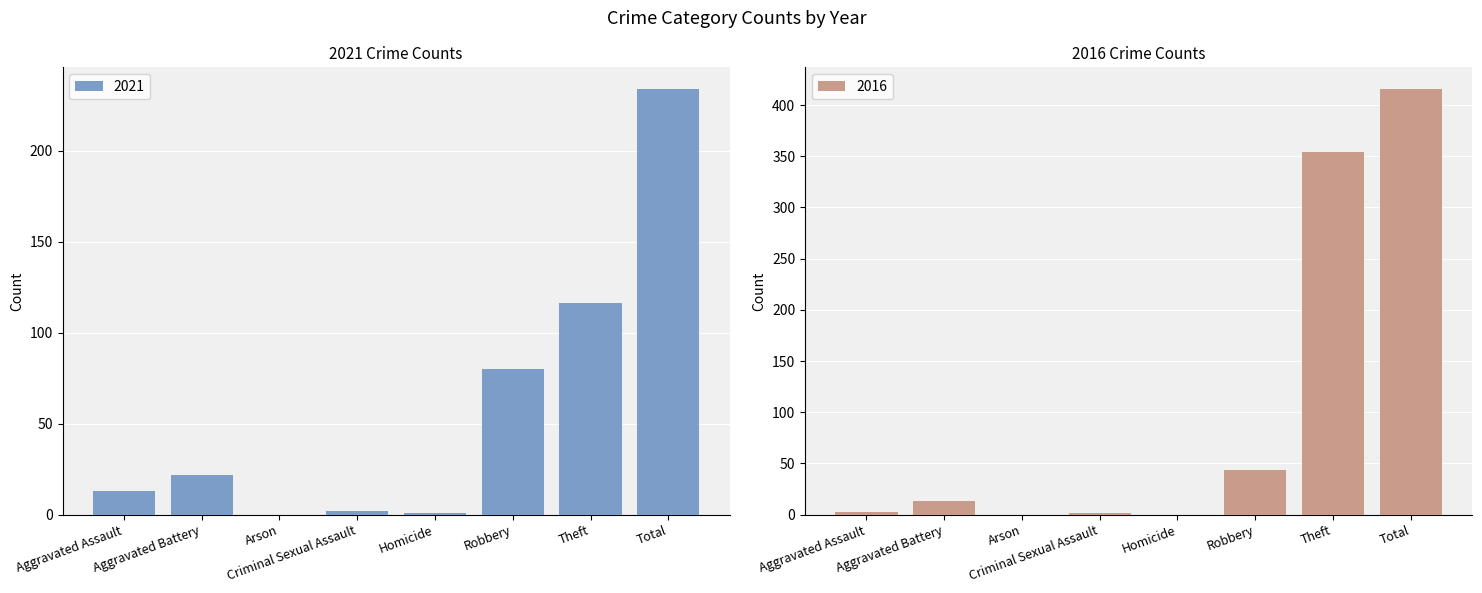

True or false: 2021 has a value of 138 at Robbery.

False